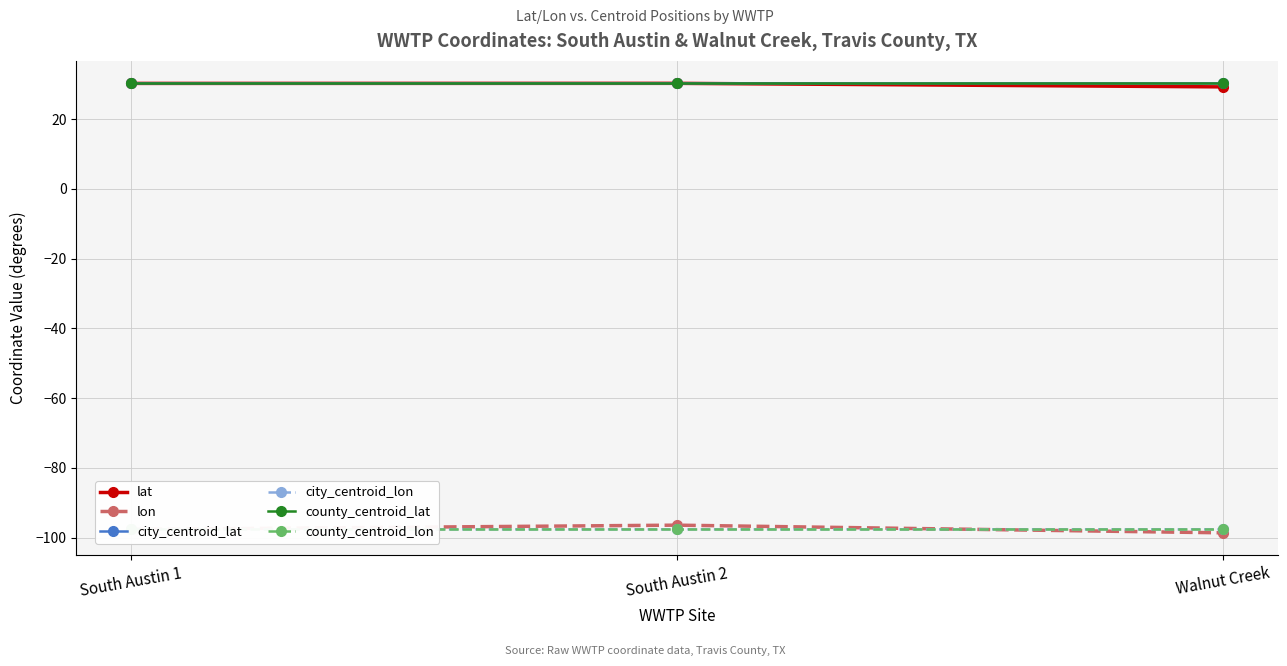

What is the total value across all series at South Austin 1?

-202.2